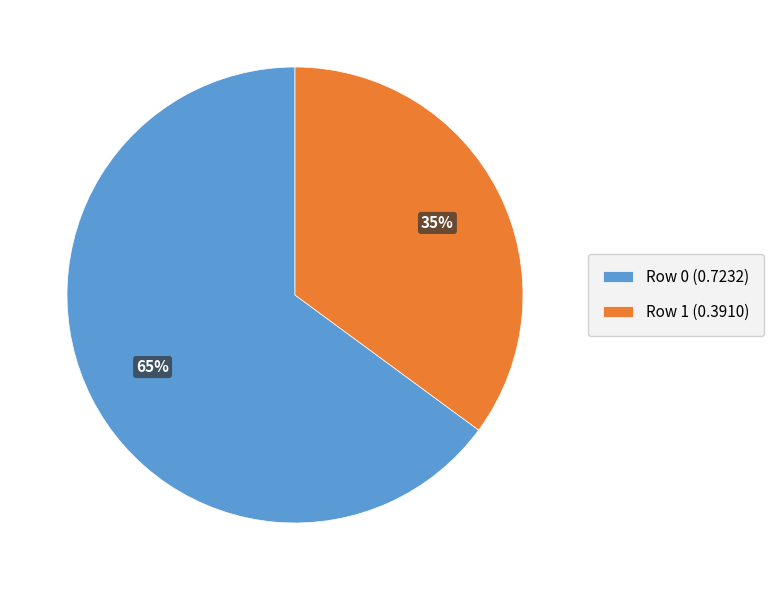

To the nearest percent, what is the average slice percentage?

50%